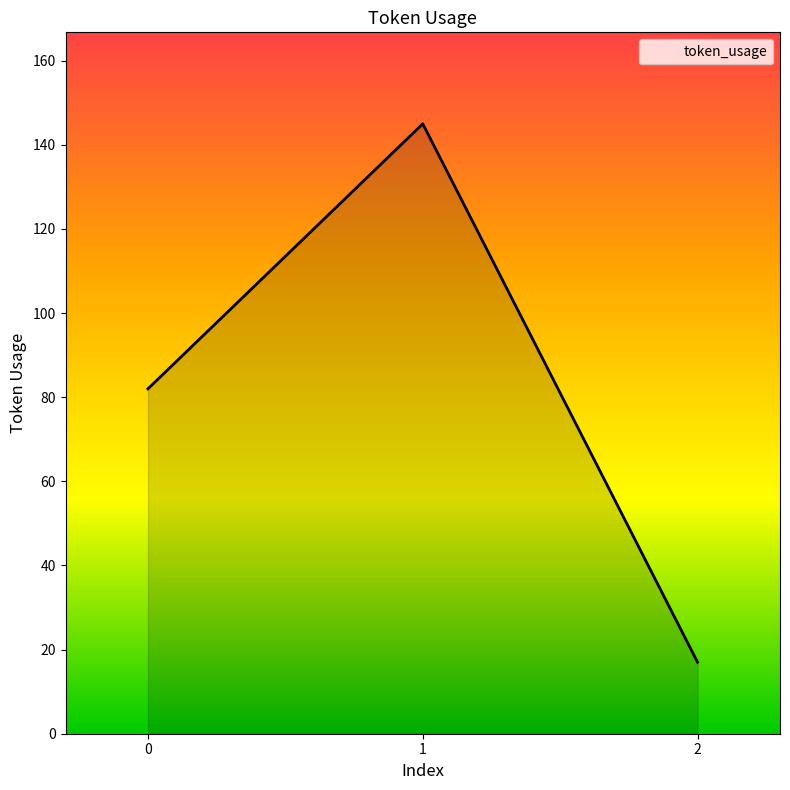

What is the approximate value at 2, to the nearest 5?

15